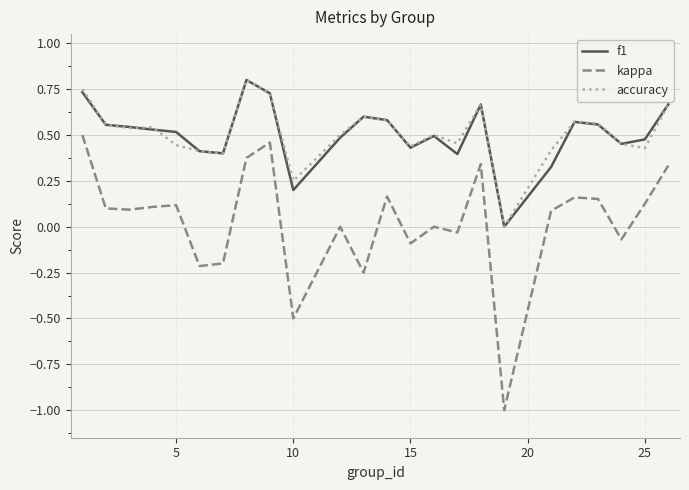

What is the minimum value shown in the chart?

-1.0